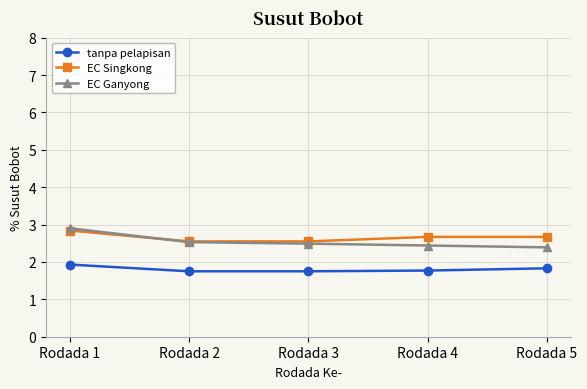

Which series has the widest spread of values?

EC Ganyong